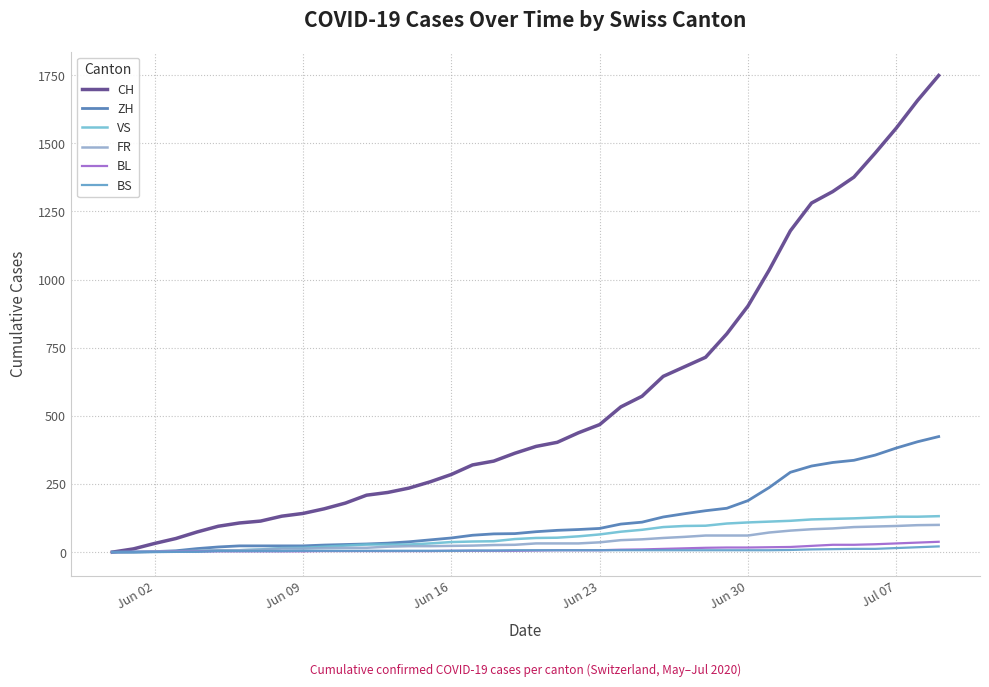

Where is ZH nearest to the value 212?

Jun 30